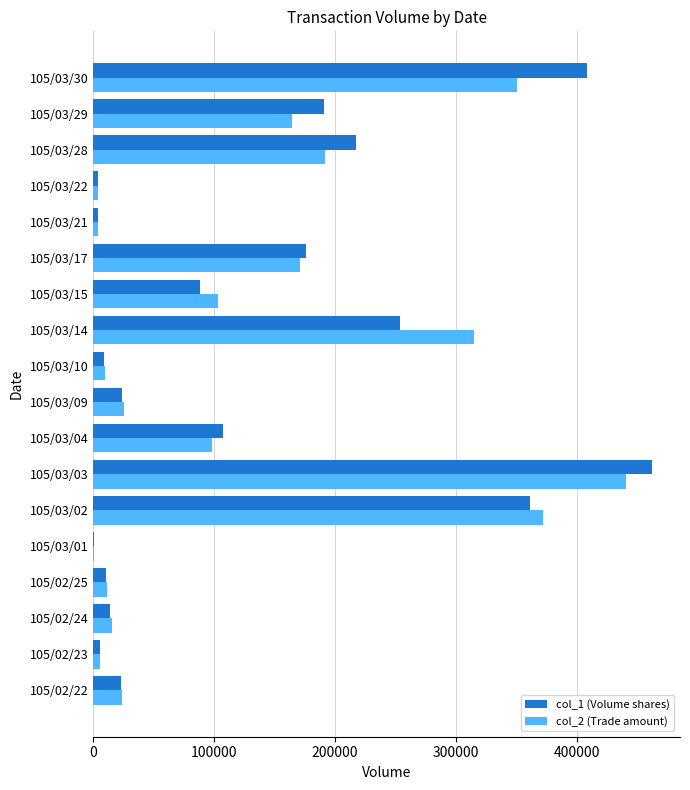

At which category is the sum across all series the highest?

105/03/03